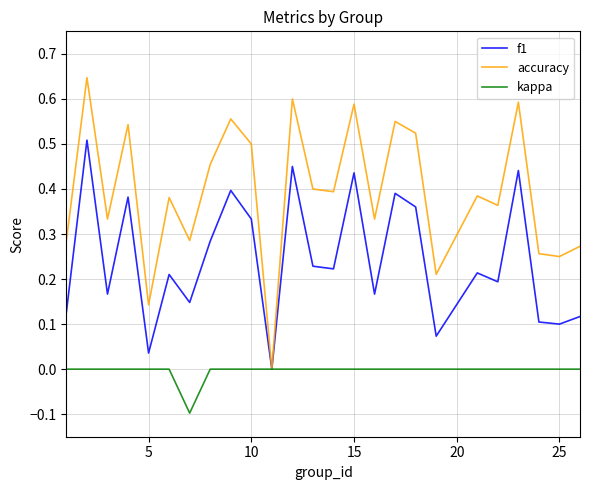

Which series has the widest spread of values?

accuracy